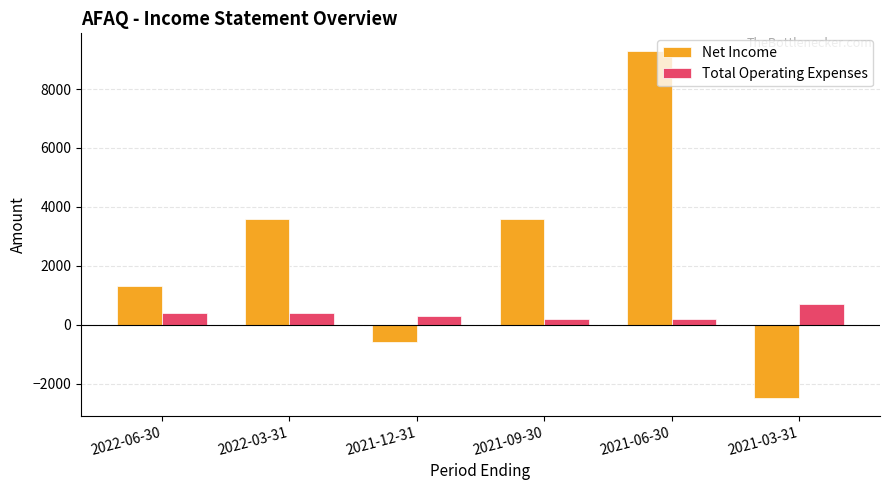

The Net Income series shows -600 at 2021-12-31. True or false?

True